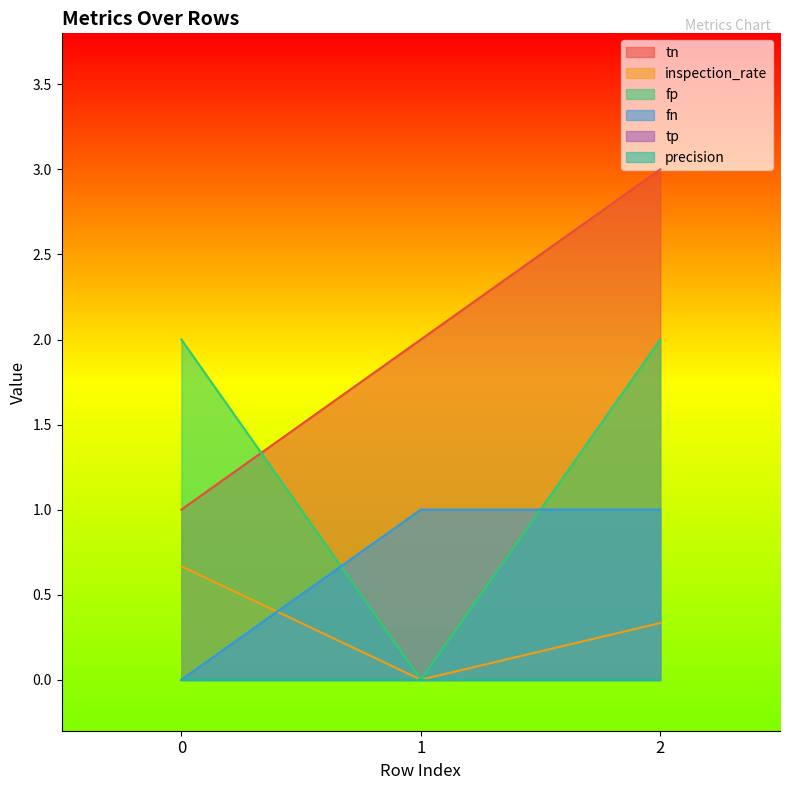

What is the difference between the maximum and minimum values in the inspection_rate series?

0.7